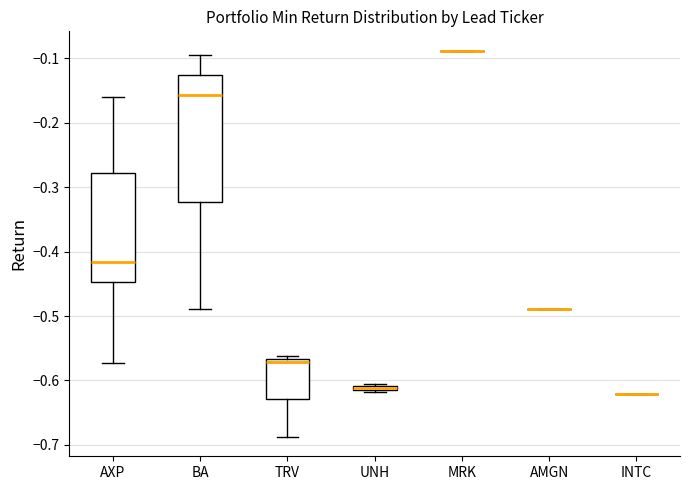

Which box is the tallest, from its lower edge to its upper edge?

BA